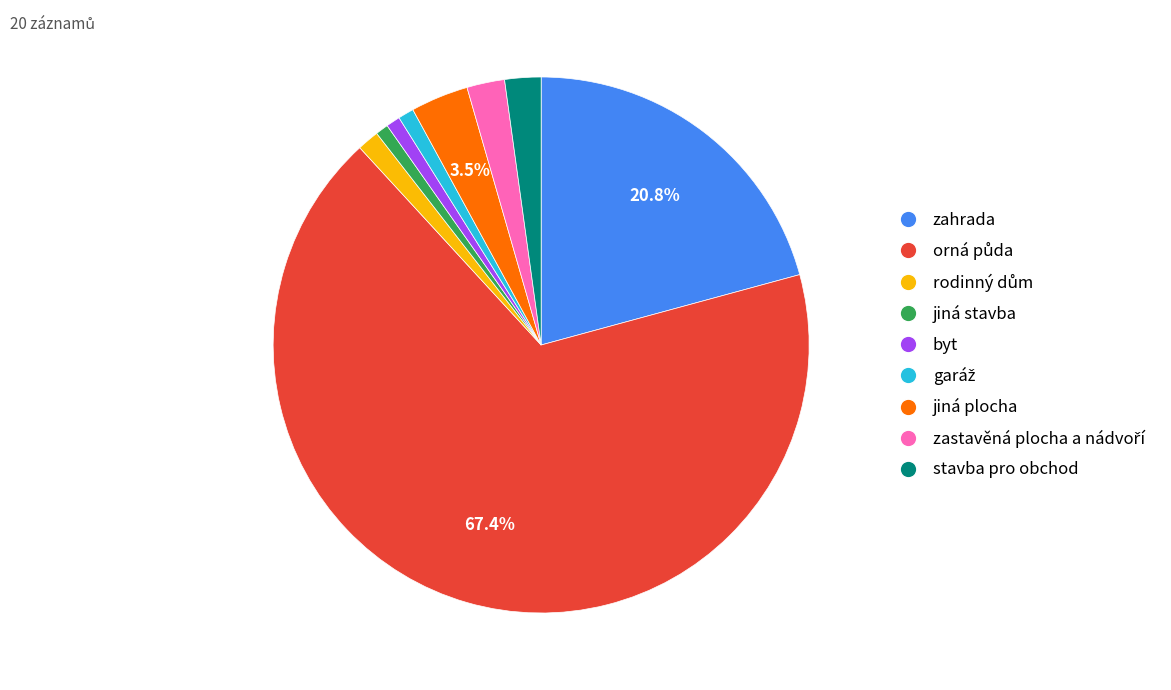

Is byt the majority of the pie?

No